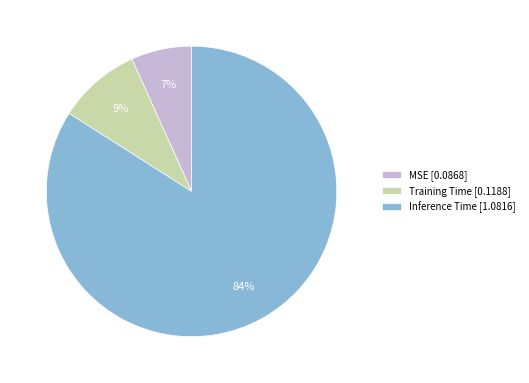

To the nearest percent, what percentage of the pie is MSE?

7%